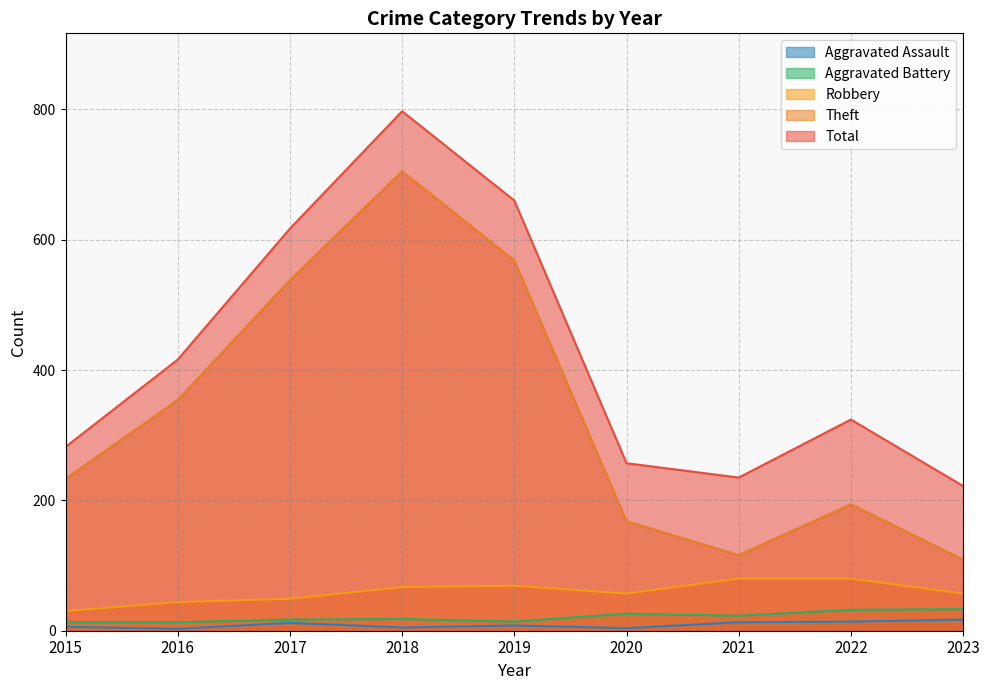

True or false: Theft and Aggravated Battery cross at least once.

False